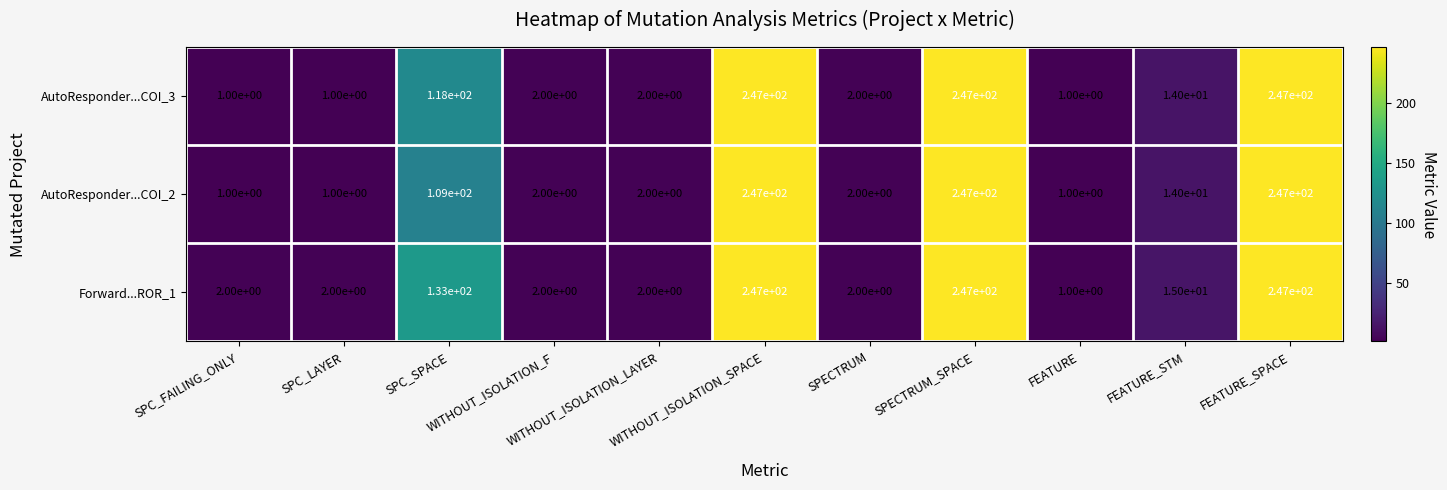

How many data points does each series have?

11